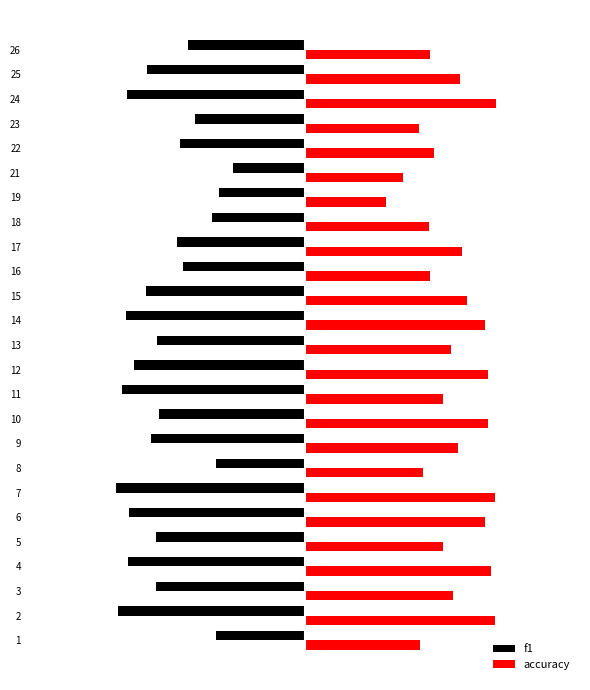

What are all the series names shown in the legend?

f1, accuracy